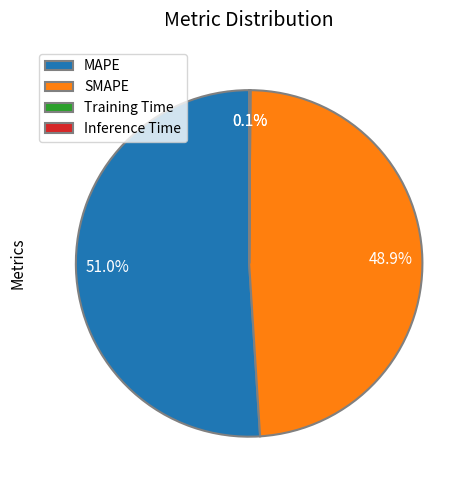

Combined, do MAPE and SMAPE account for over 50%?

Yes